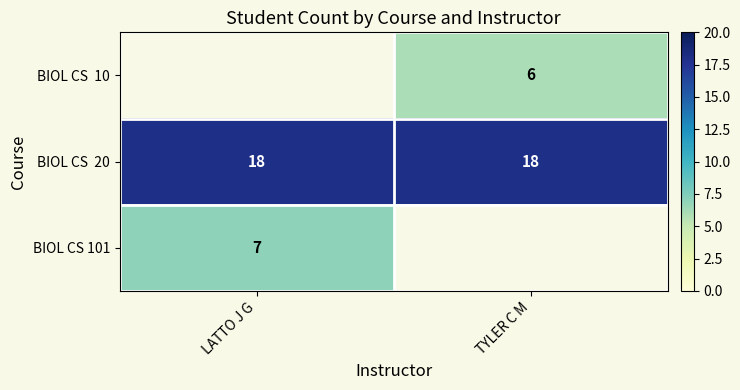

True or false: BIOL CS 101 has a value of 11 at LATTO J G.

False